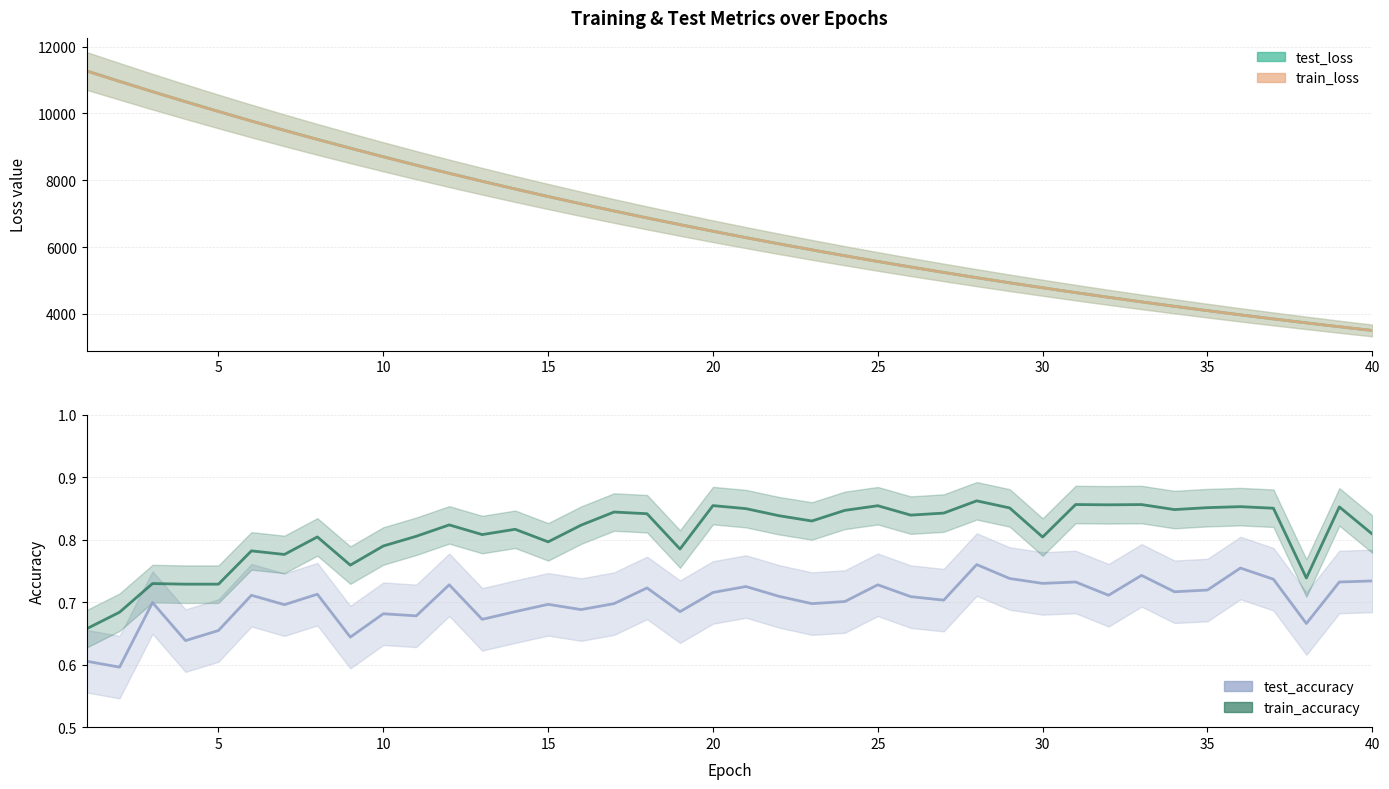

What is the difference between the maximum and minimum values in the test_accuracy series?

0.2